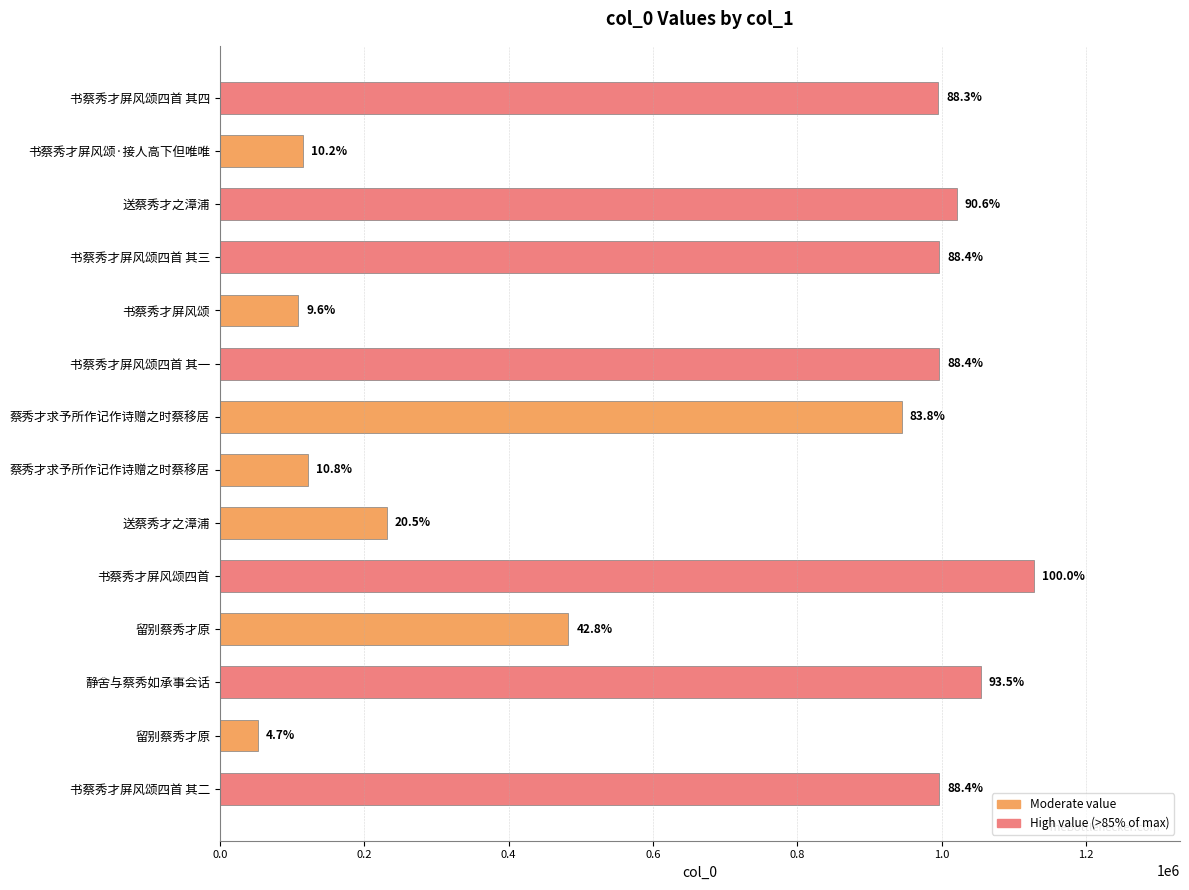

What is the average value?

660150